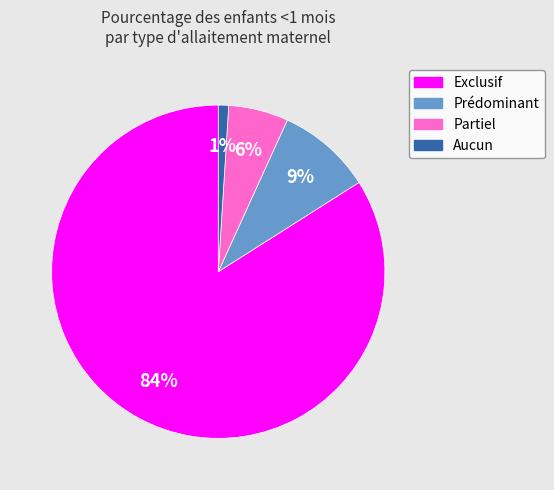

The Aucun slice represents 11% of the pie. True or false?

False